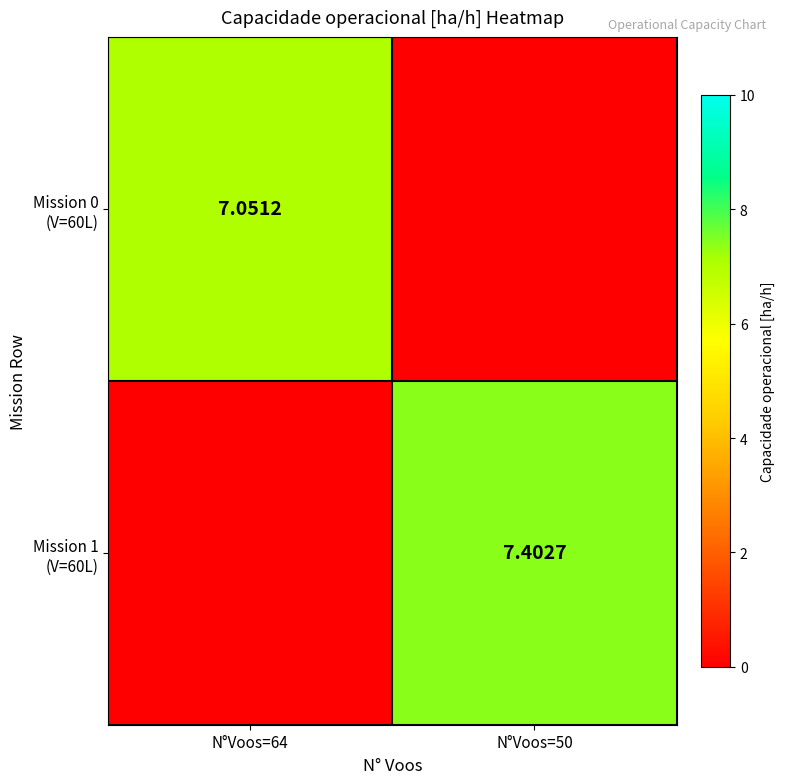

At which label does Mission 0 (V=60L) reach its minimum?

N°Voos=50